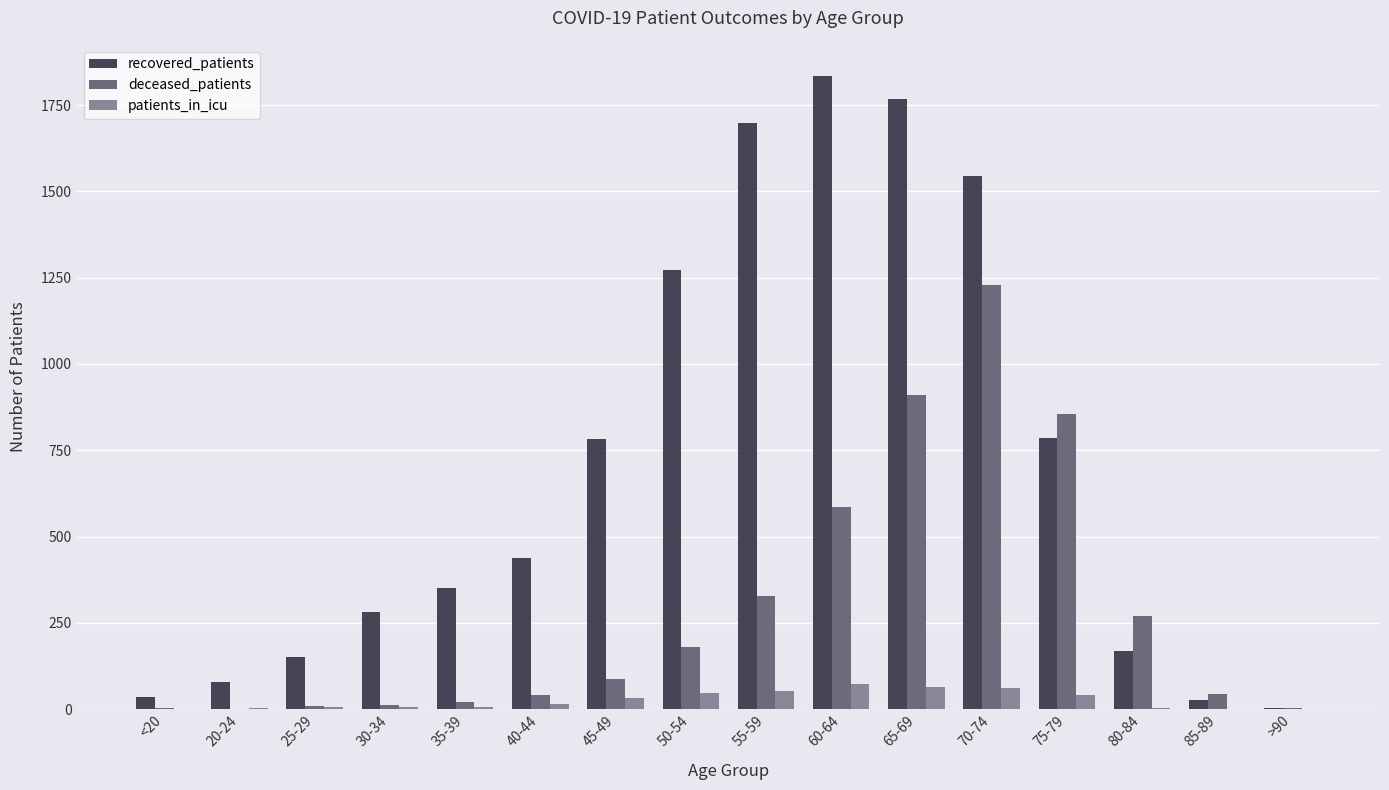

What is the sum of all recovered_patients values?

11221